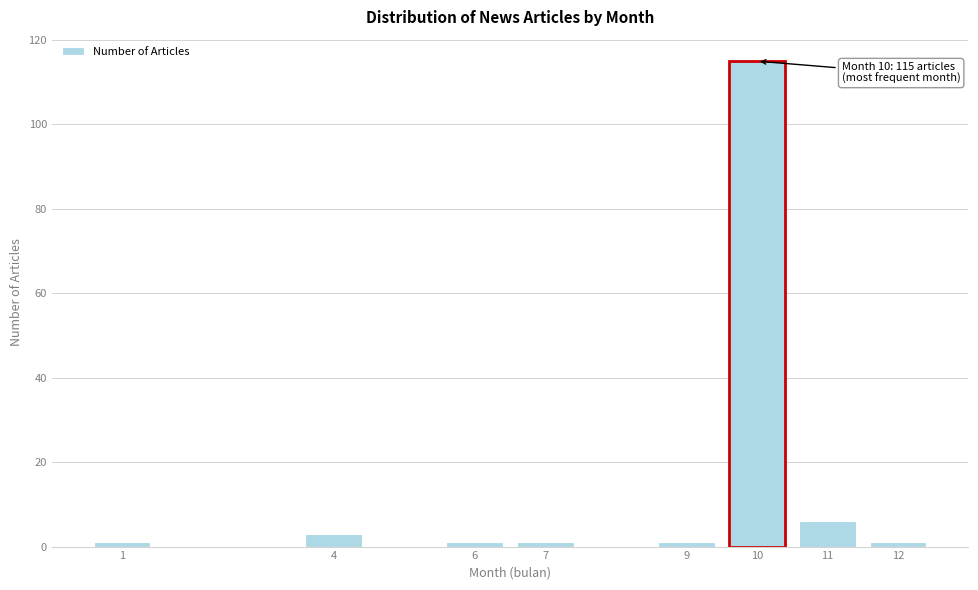

Reading left to right, list all the values displayed in this chart.

1=1	4=3	6=1	7=1	9=1	10=115	11=6	12=1